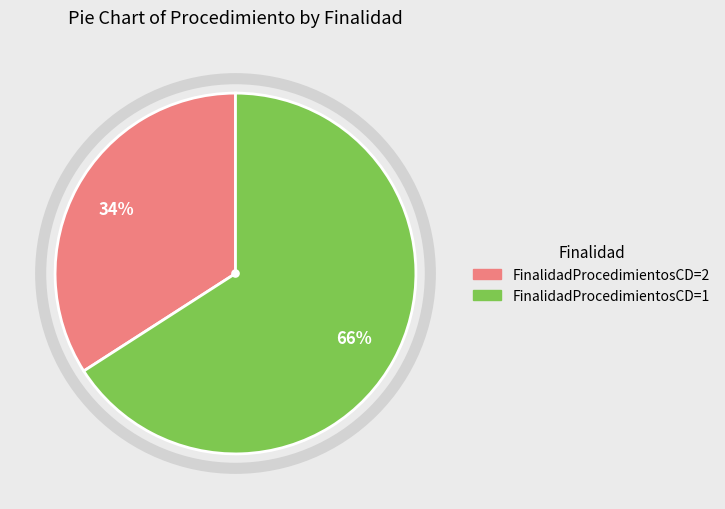

To the nearest percent, what is the average slice percentage?

50%